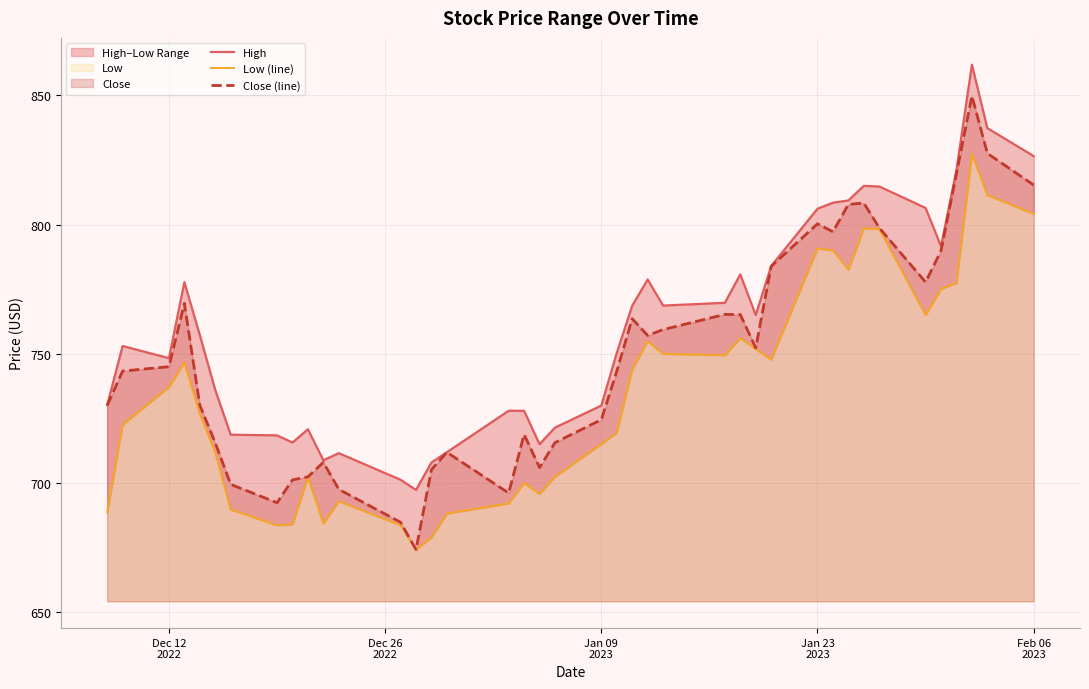

What is the maximum value for Close (line)?

849.8